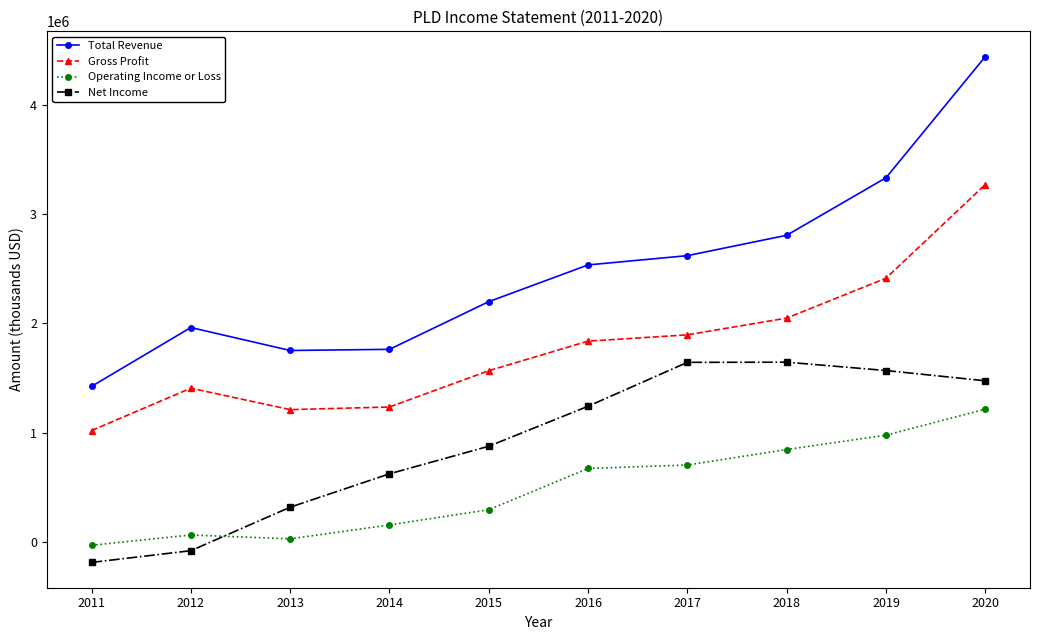

What is the average value of the Net Income series?

910930